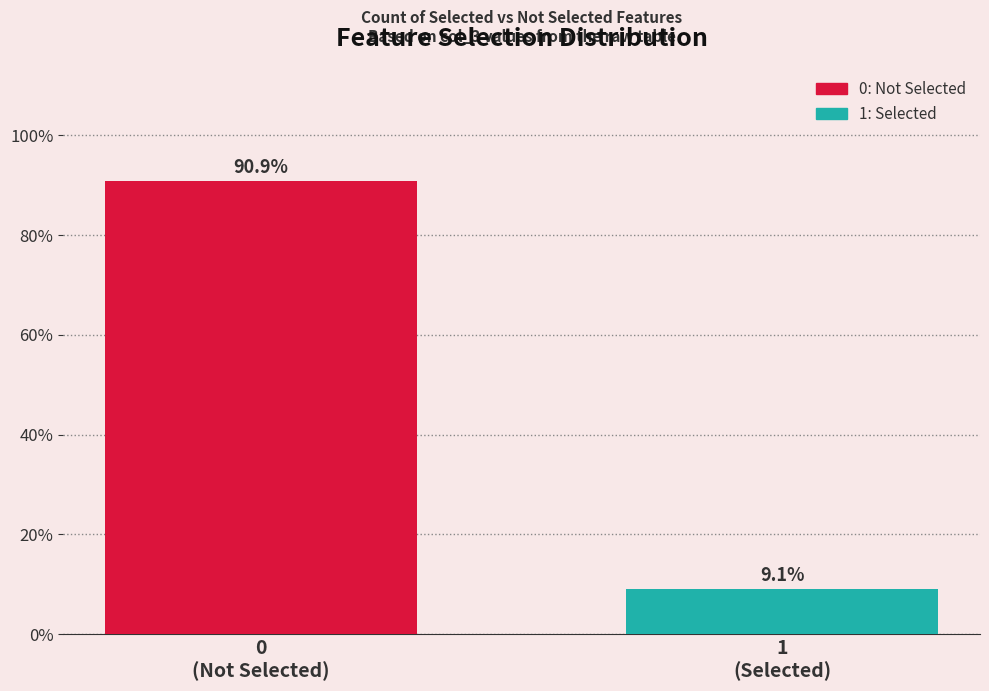

Reading left to right, extract all data points from this chart.

90.9	9.1